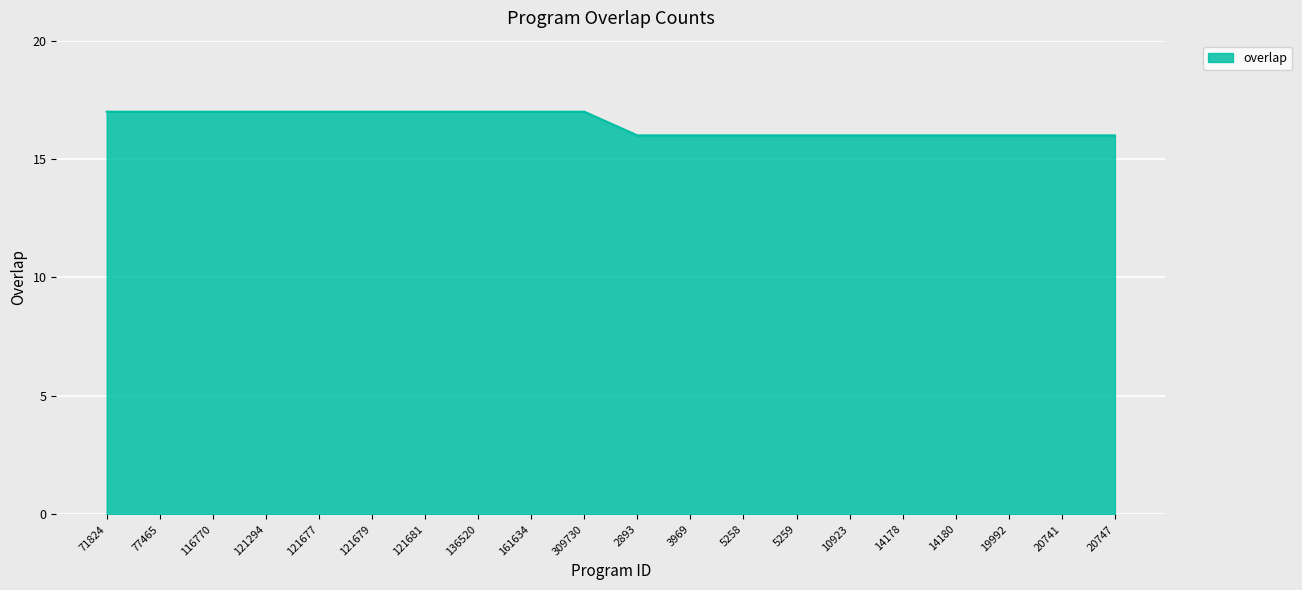

Is it true that the value at 3969 is 22?

False